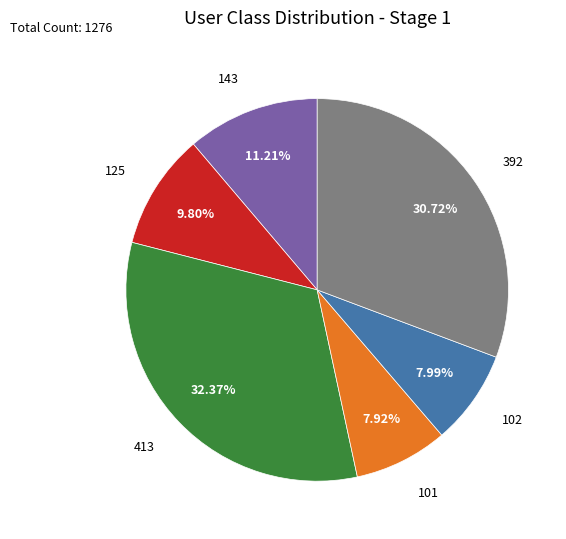

Approximately how many times larger is the value at 125 compared to 413?

0.3